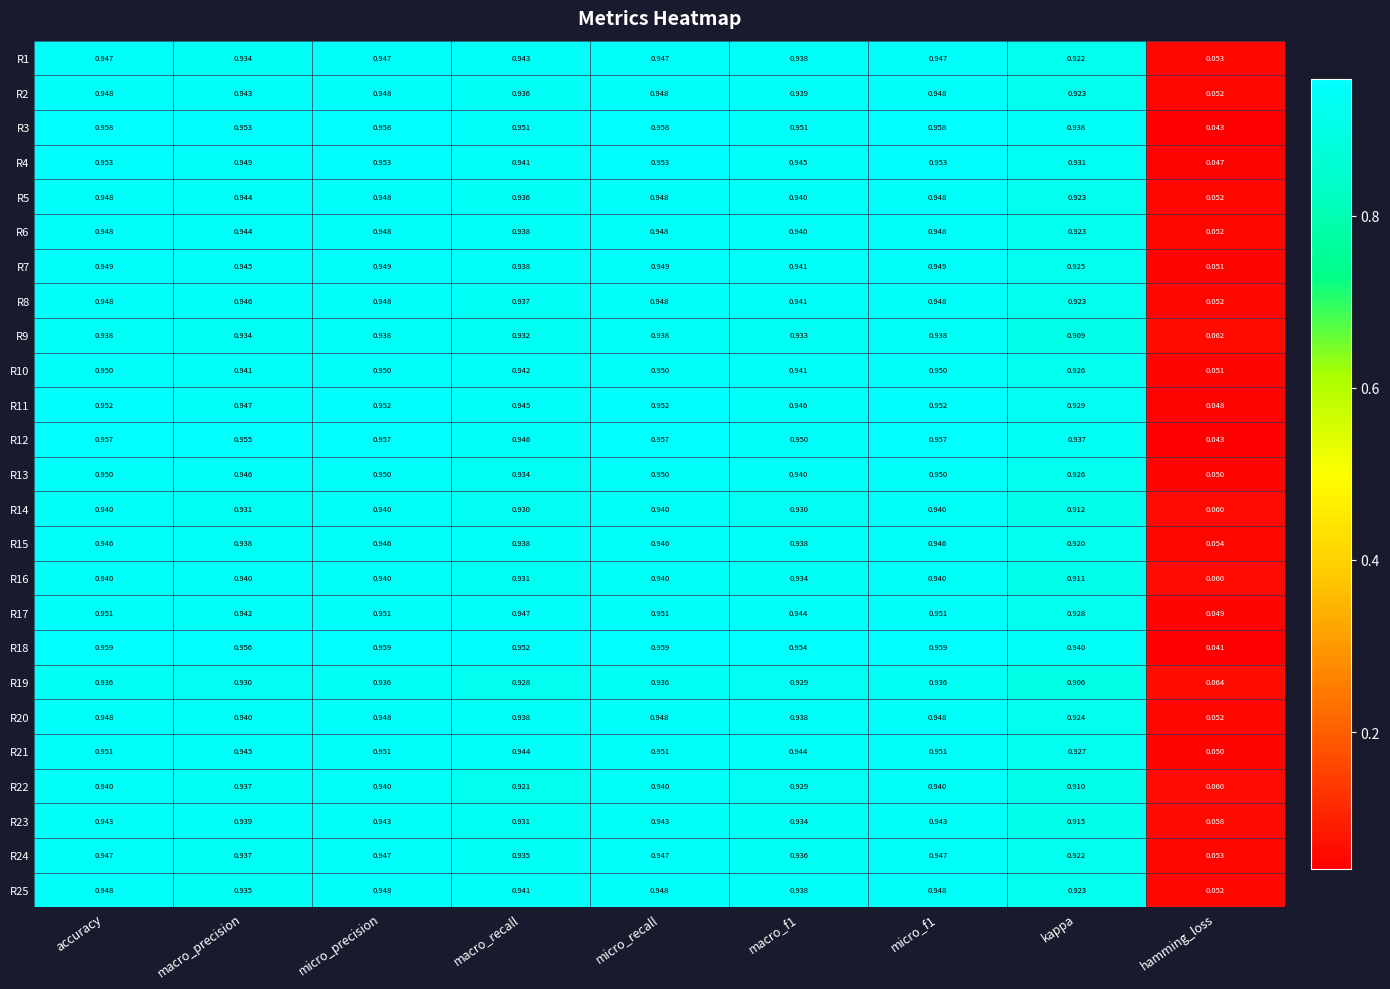

Which label corresponds to the smallest value in the chart?

hamming_loss